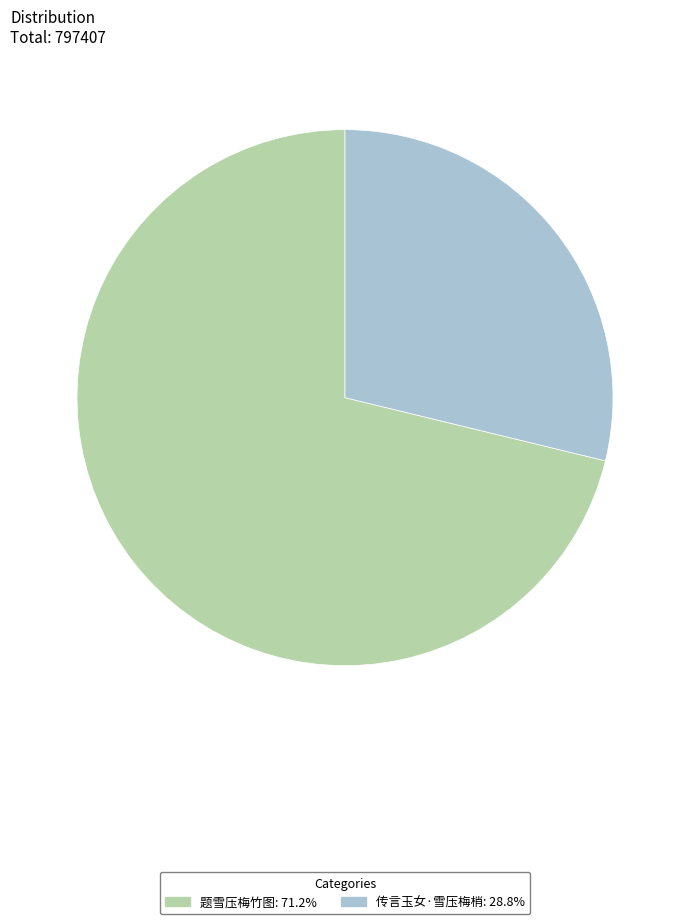

What is the majority slice?

题雪压梅竹图